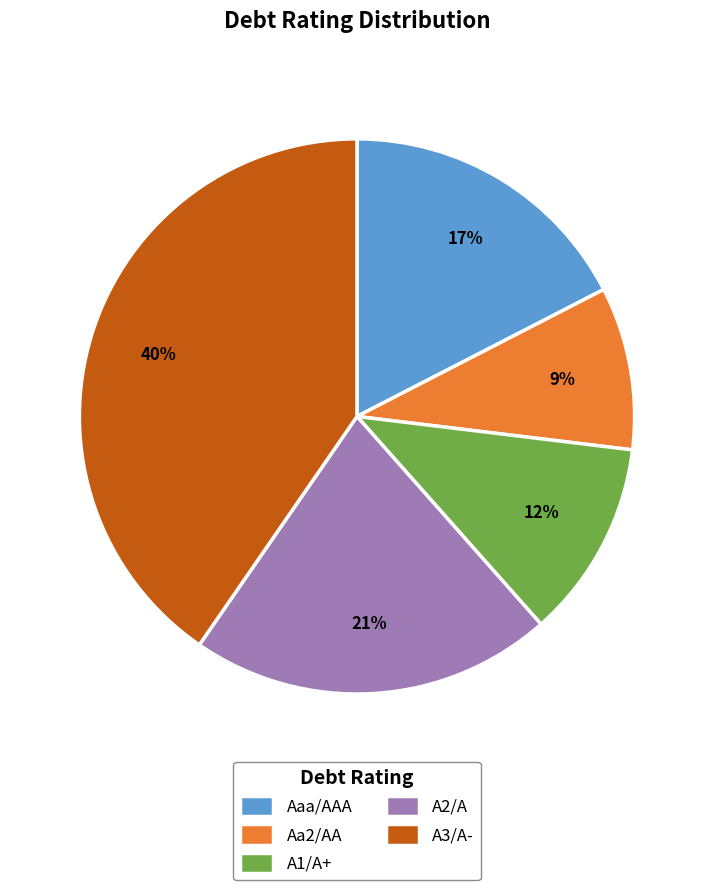

Between A1/A+ and Aaa/AAA, which is larger?

Aaa/AAA